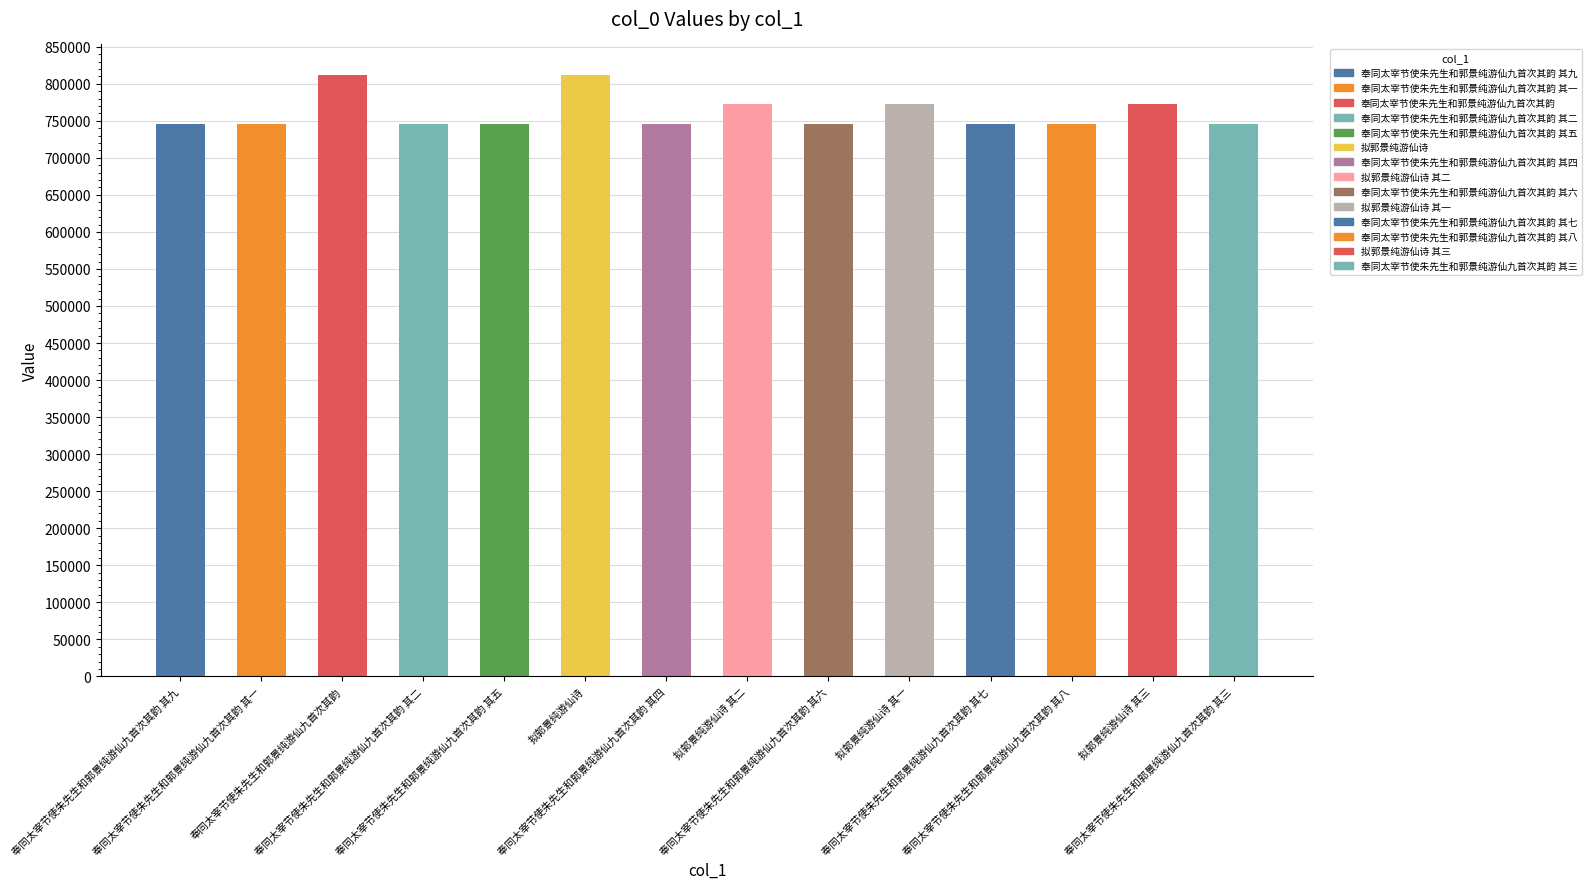

How many data points does each series have?

14